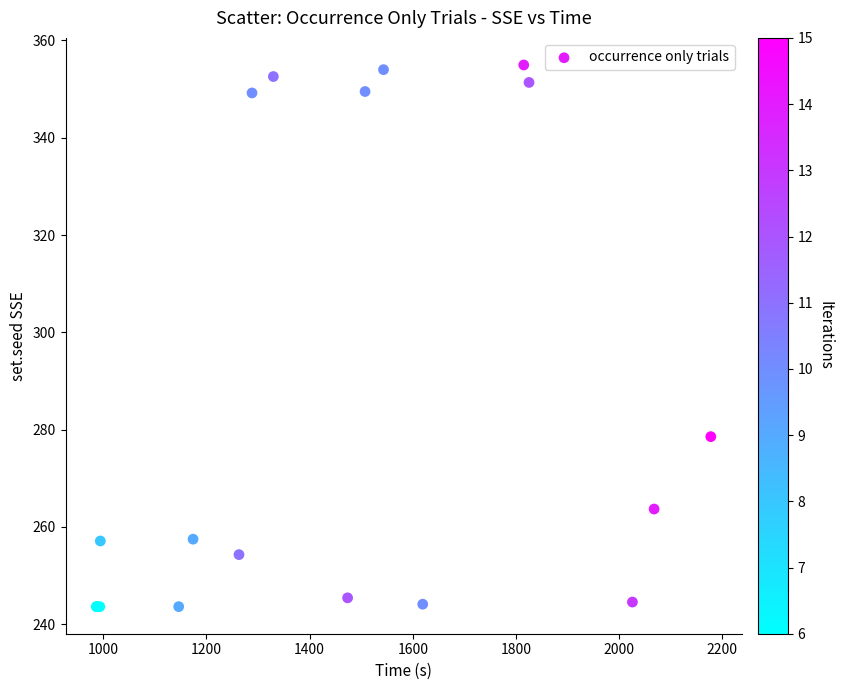

What Y value in the scatter plot is closest to 299?

278.6